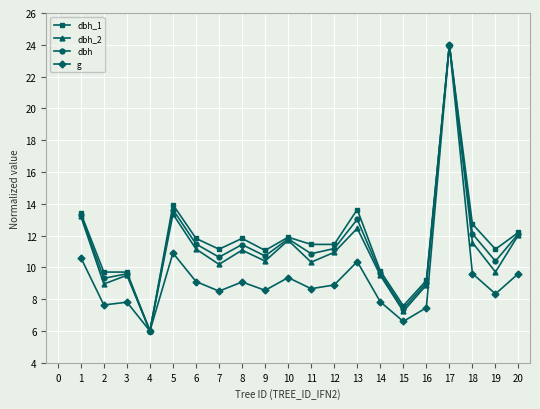

At which label does dbh_2 reach its peak?

17